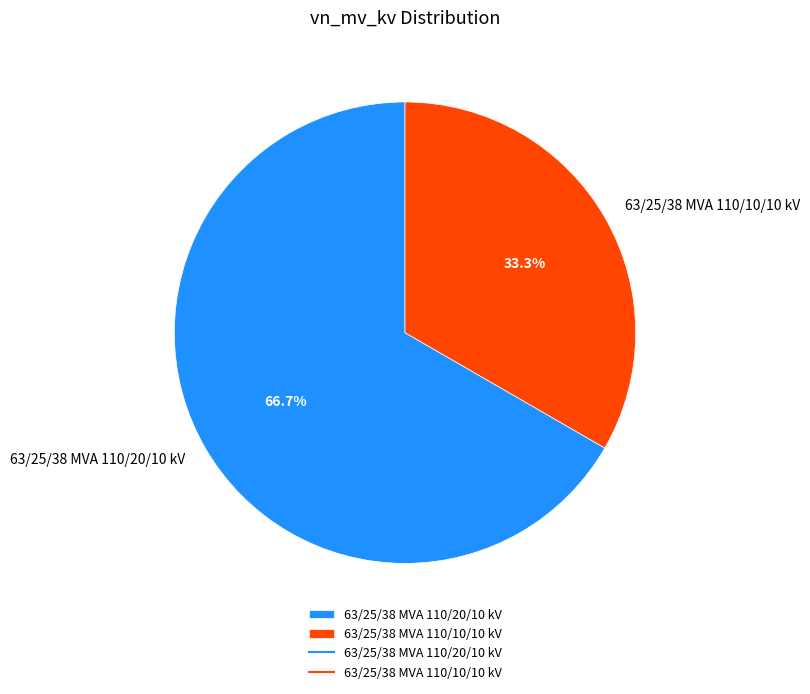

Is the sum of 63/25/38 MVA 110/20/10 kV and 63/25/38 MVA 110/10/10 kV greater than half?

Yes